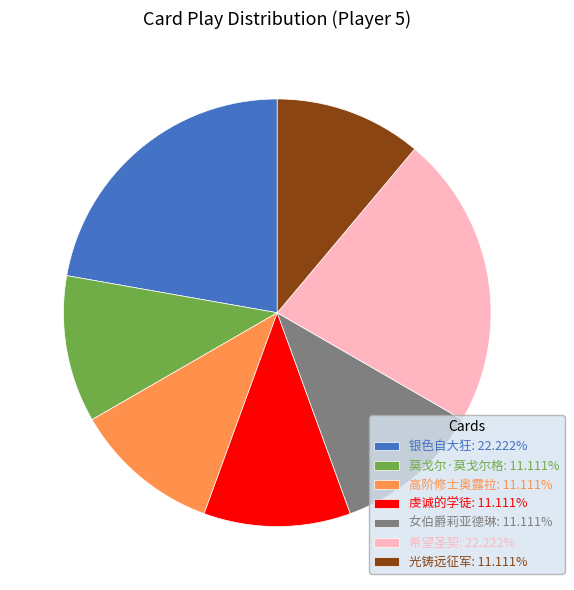

Is there a majority slice in this chart?

No